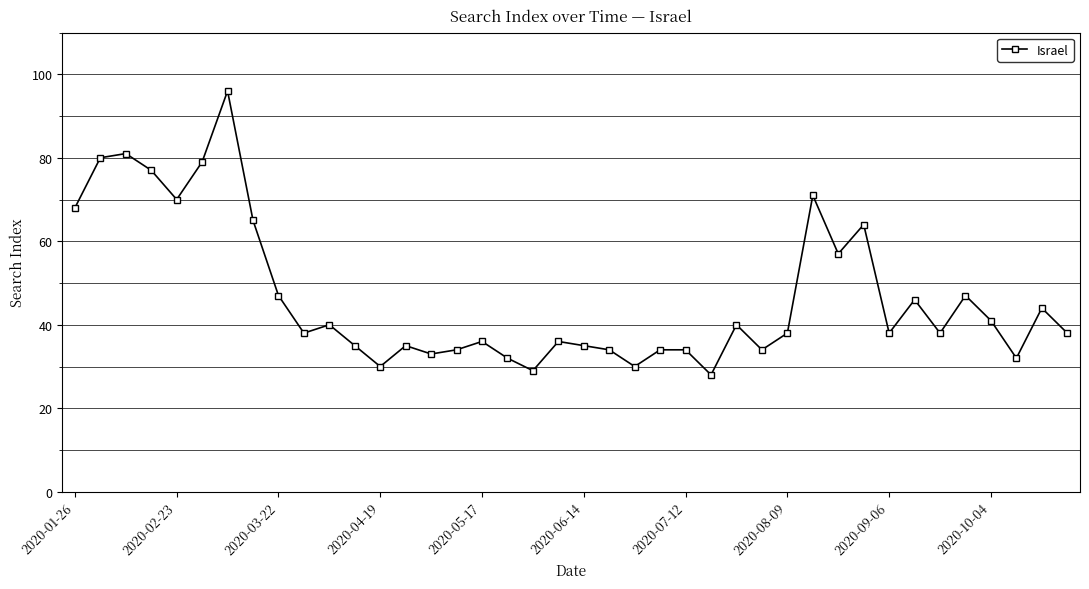

What is the difference between the maximum and minimum values?

68